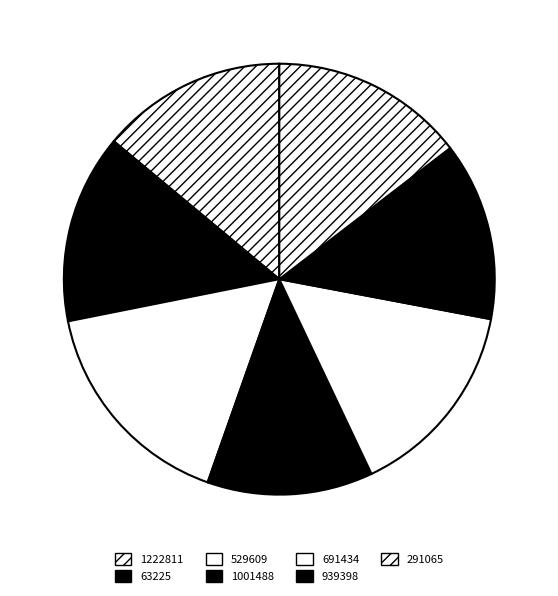

To the nearest percent, what percentage of the pie is 691434?

15%